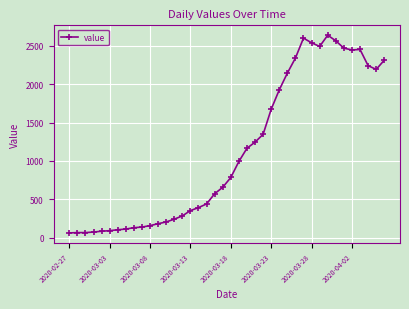

True or false: the data has more than 2 interior local peaks.

True